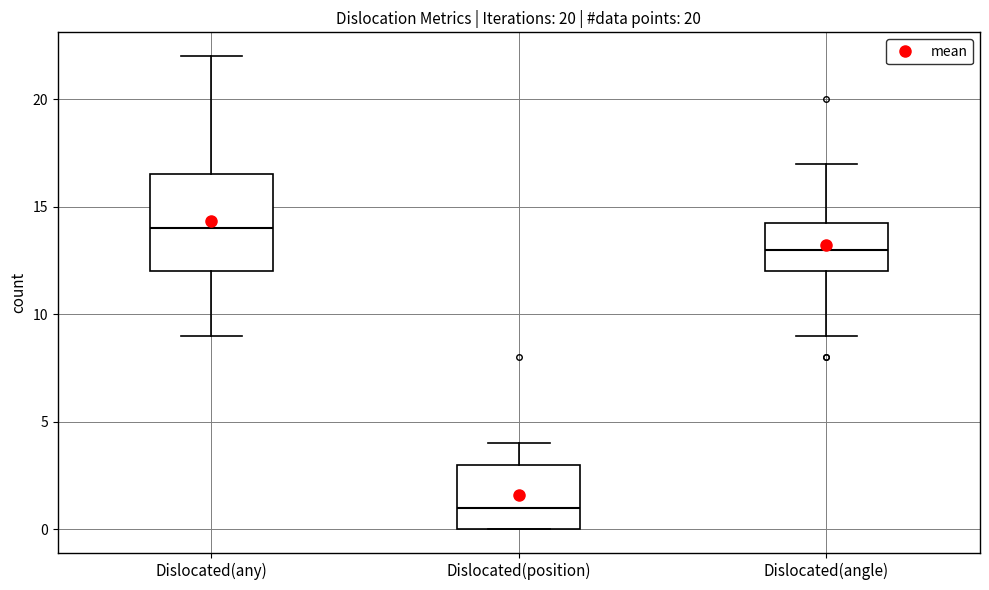

Reading left to right, transcribe this box plot: for each box, give where its median line is, the range the box spans, and where its two whiskers end, as read against the y-axis. The values are not printed on the chart, so give them approximately, as read against the axis.

Dislocated(any): median 14.0, box 12.0 to 16.5, whiskers 9.0 to 22.0
Dislocated(position): median 1.0, box 0.0 to 3.0, whiskers 0.0 to 4.0
Dislocated(angle): median 13.0, box 12.0 to 14.5, whiskers 9.0 to 17.0